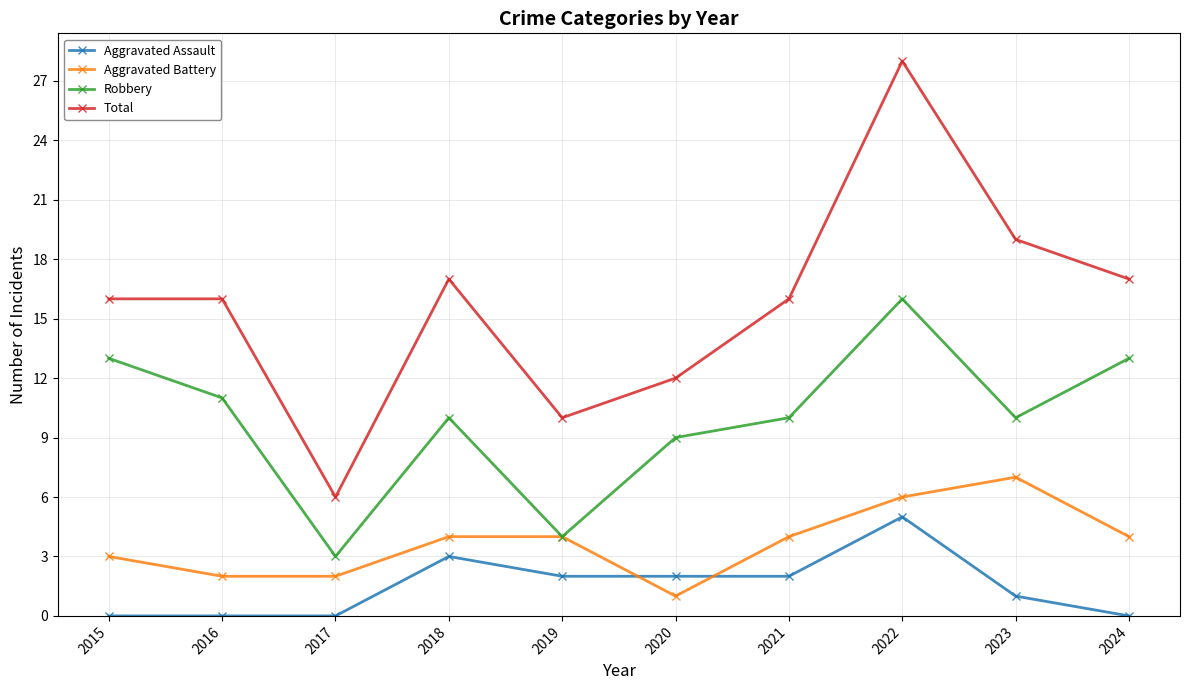

Which series has the widest spread of values?

Total